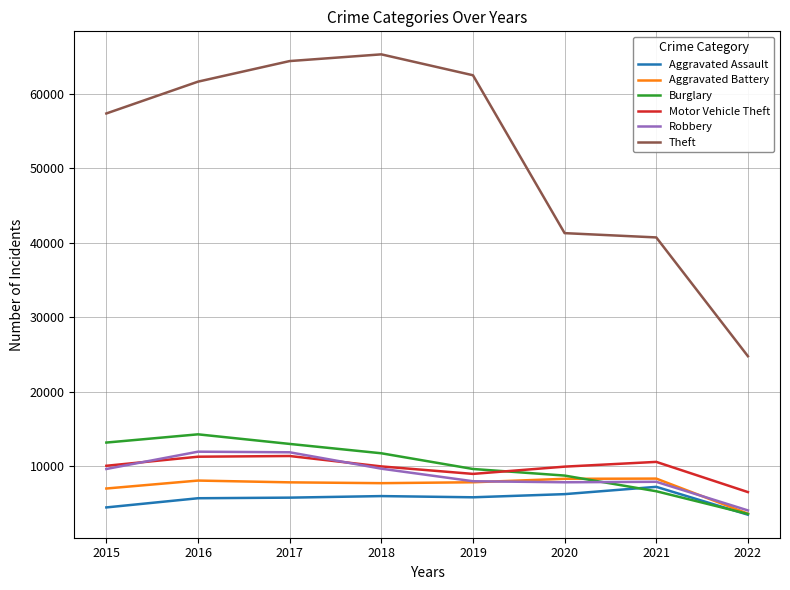

How many interior local peaks does the Motor Vehicle Theft series have?

2